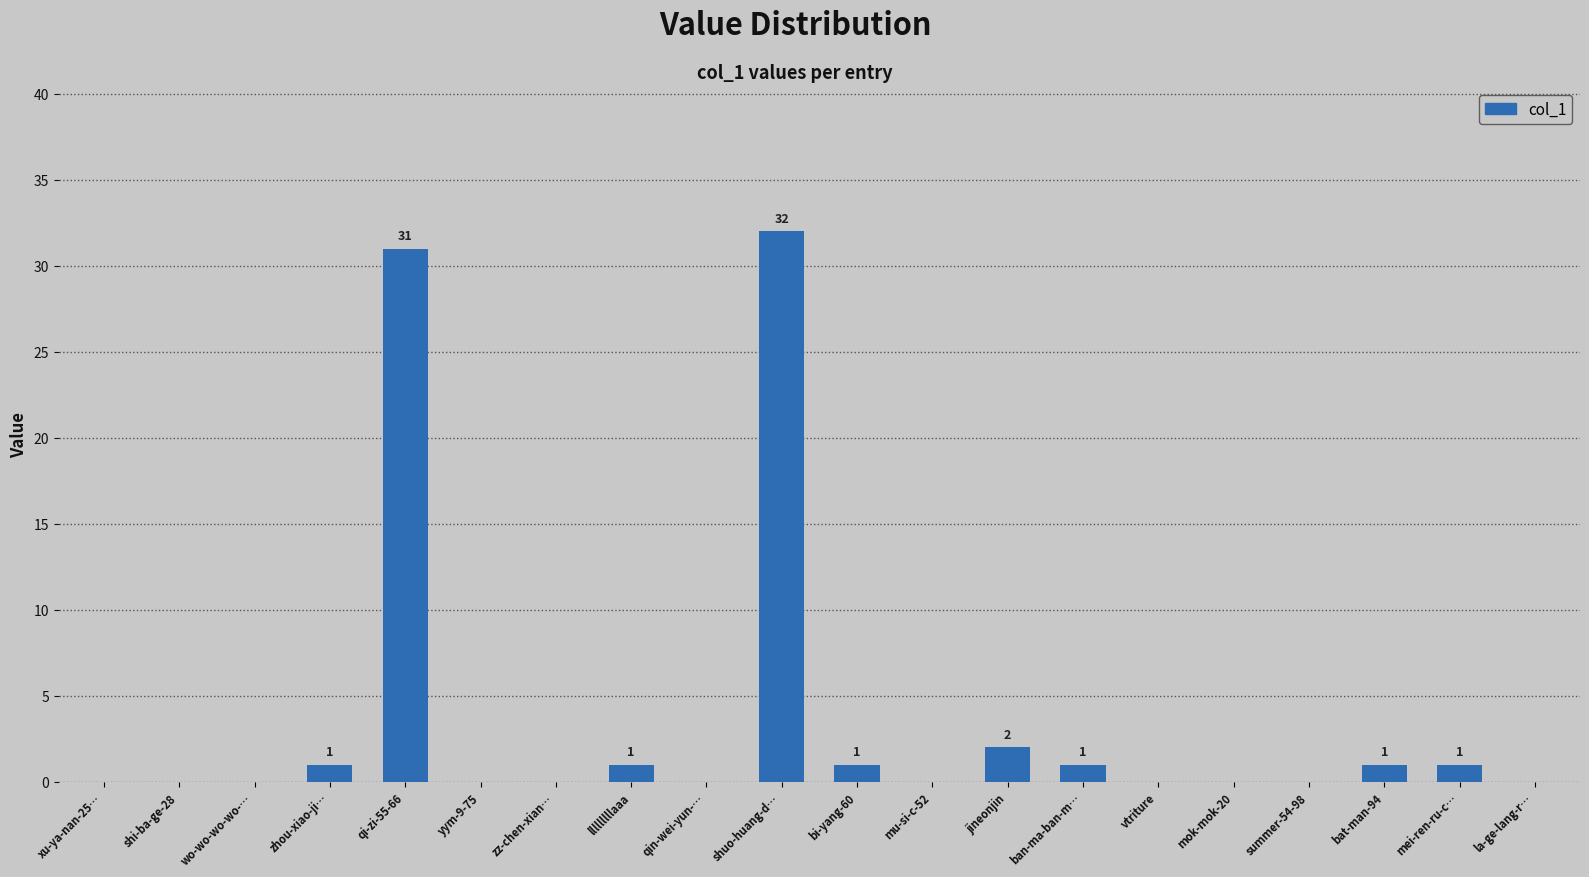

The chart shows a value of 31 at qi-zi-55-66. True or false?

True